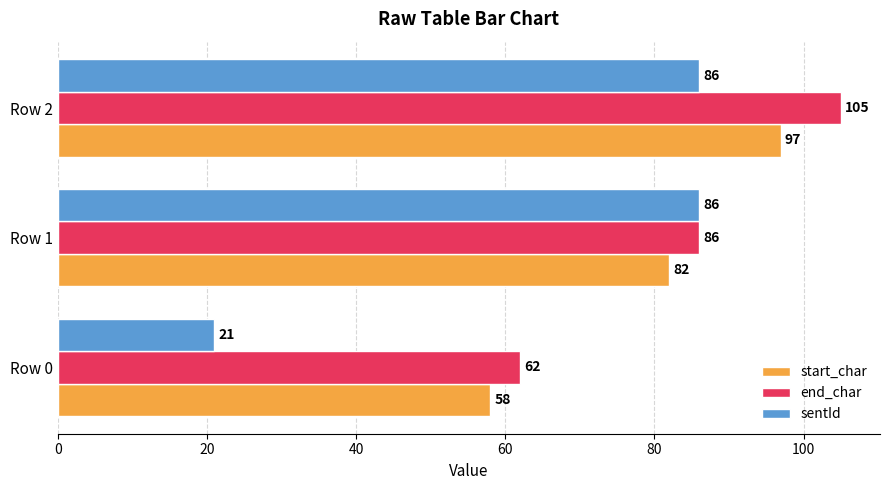

The value of sentId at Row 1 is 86. True or false?

True